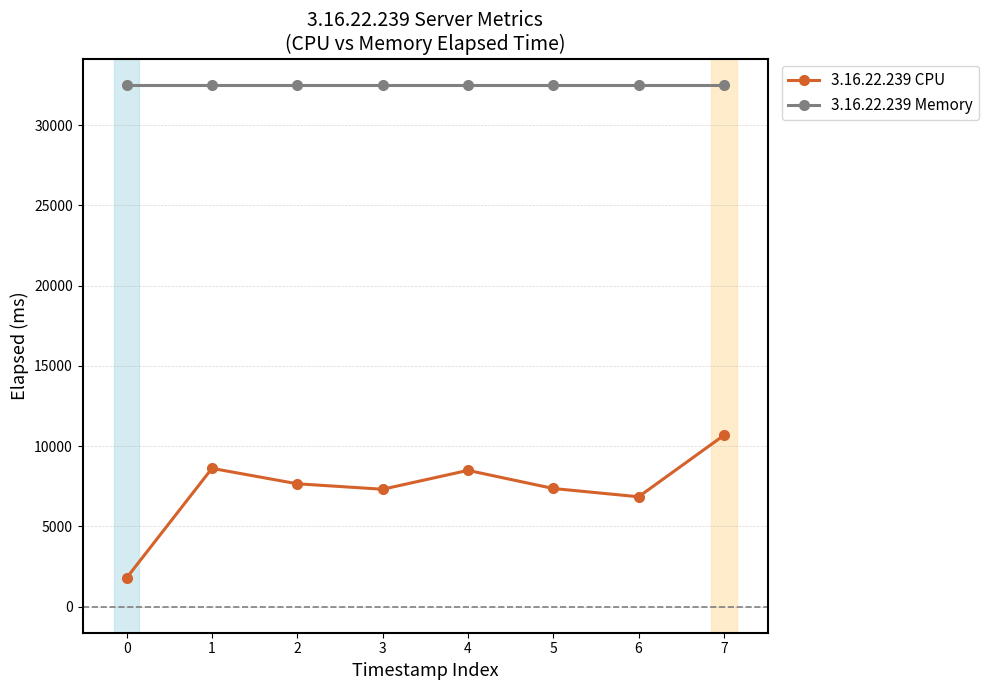

What is the value of the 3.16.22.239 Memory point at the 5th from the left?

32509